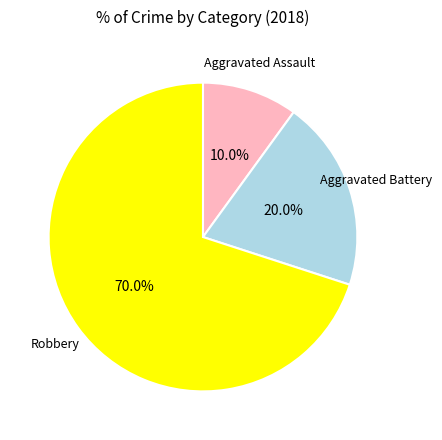

Does any single category account for the majority?

Yes